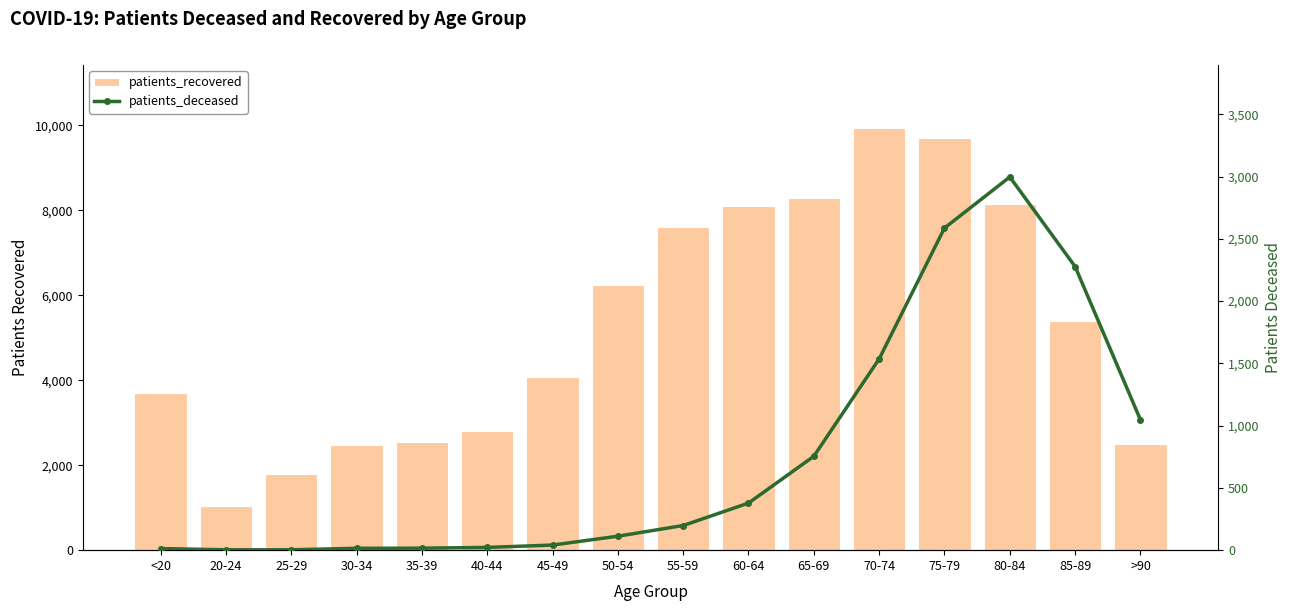

What is the maximum value shown in the chart?

9934